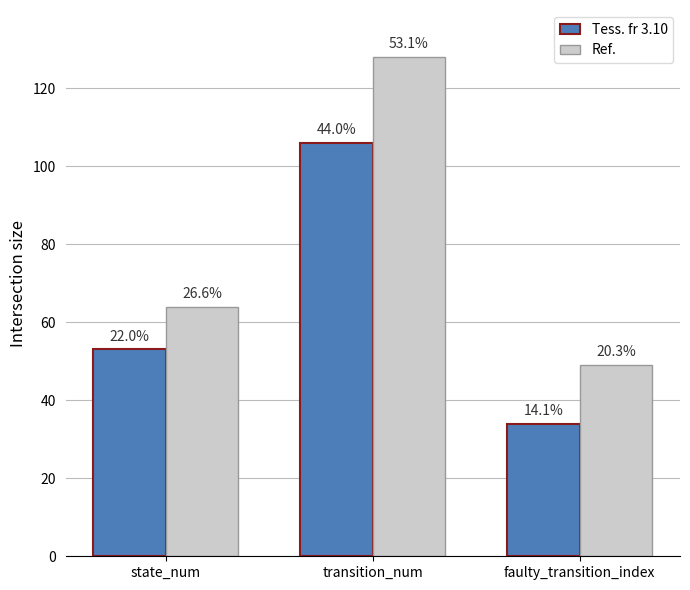

Does the chart contain any negative values?

No